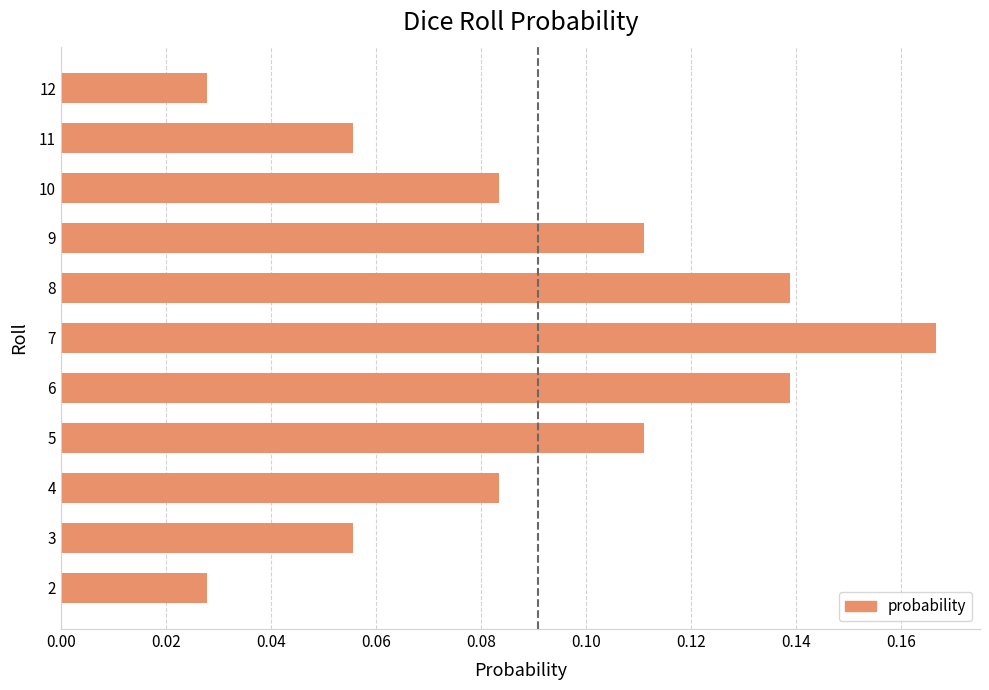

True or false: the data shows 0.0 at 9.

False